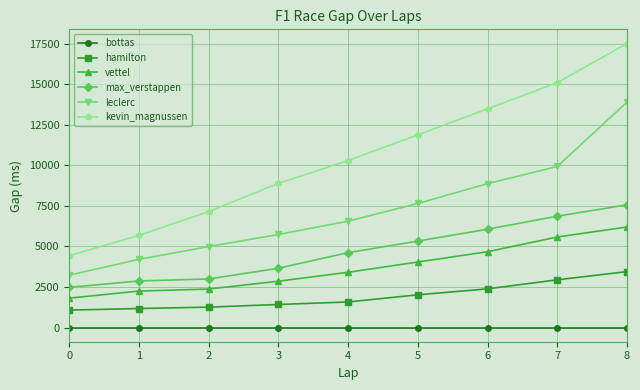

The kevin_magnussen series shows 11877 at 5. True or false?

True